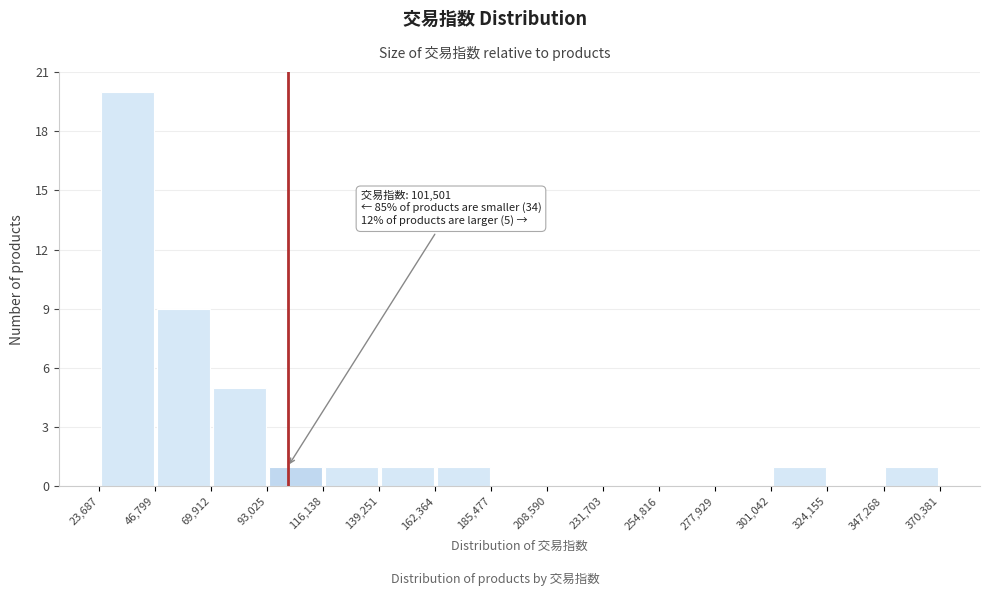

Over which range of the x-axis is the bar tallest?

23,687 to 46,799